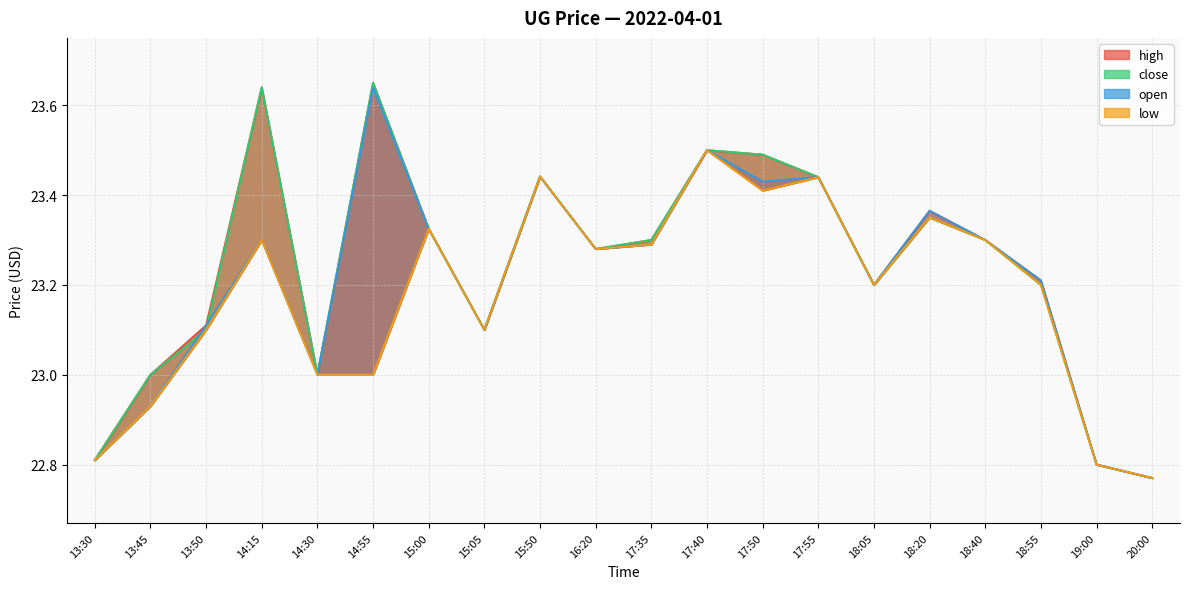

What is the sum of the open values at 15:05 and 14:30?

46.1